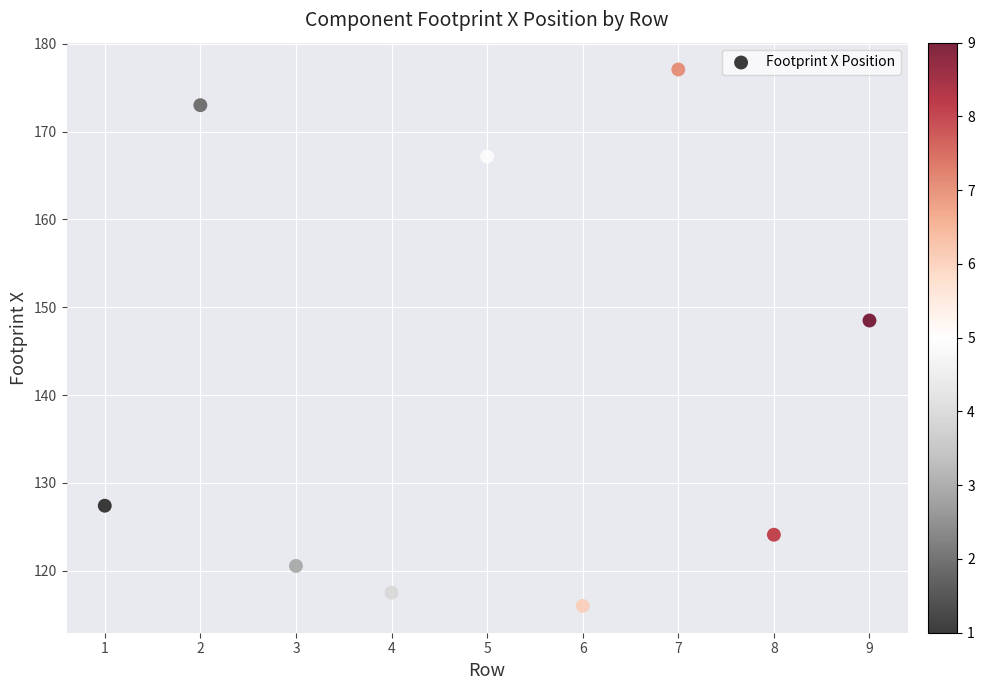

What Y value in the scatter plot is closest to 146?

148.5